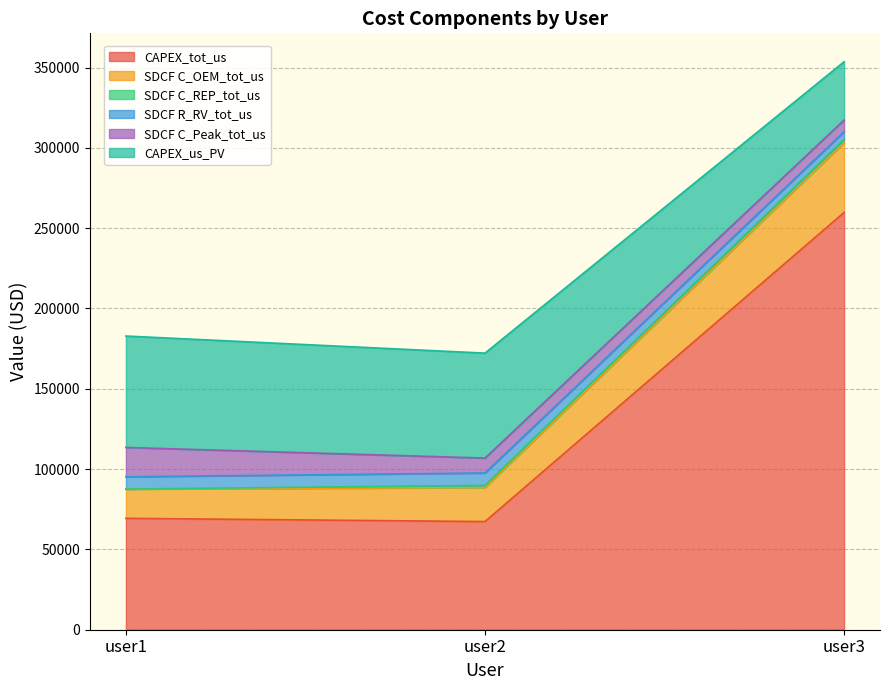

Does the chart have visible grid lines?

Yes